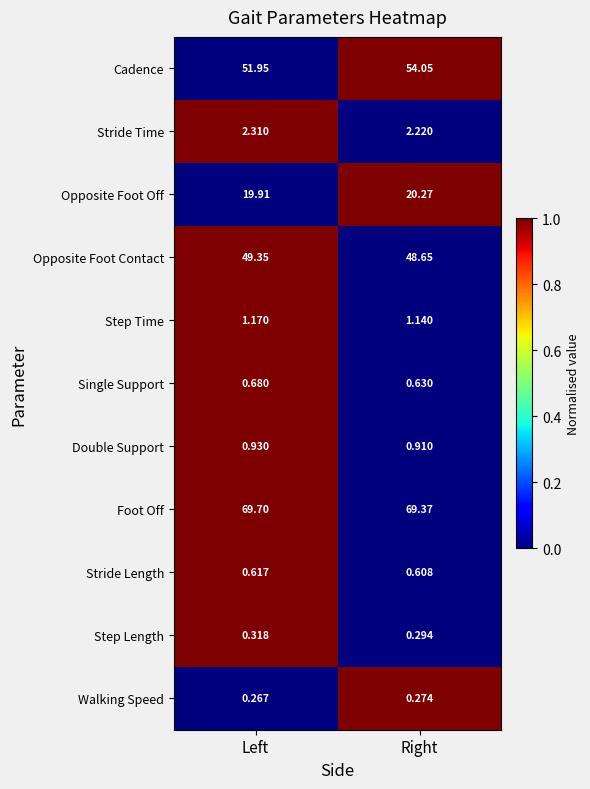

Where is Single Support nearest to the value 0?

Right